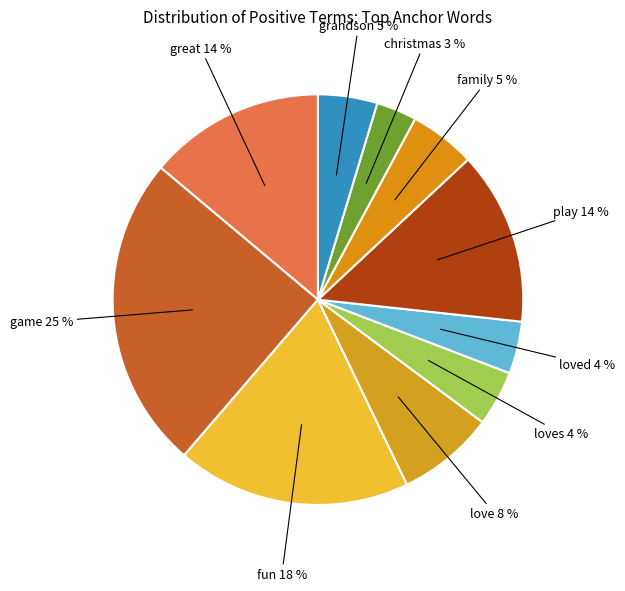

How many slices are in this pie chart?

10